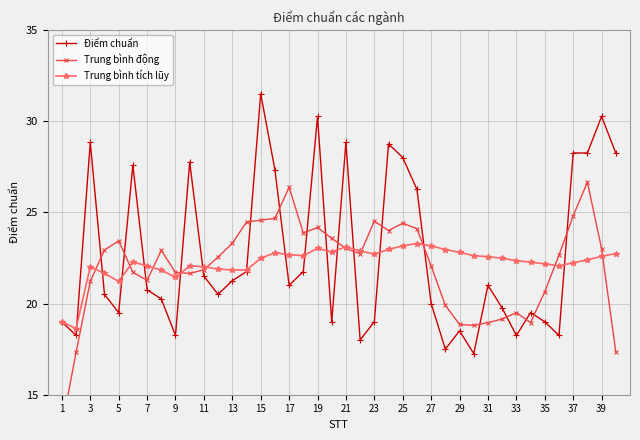

Which category has the highest value in the Điểm chuẩn series?

15